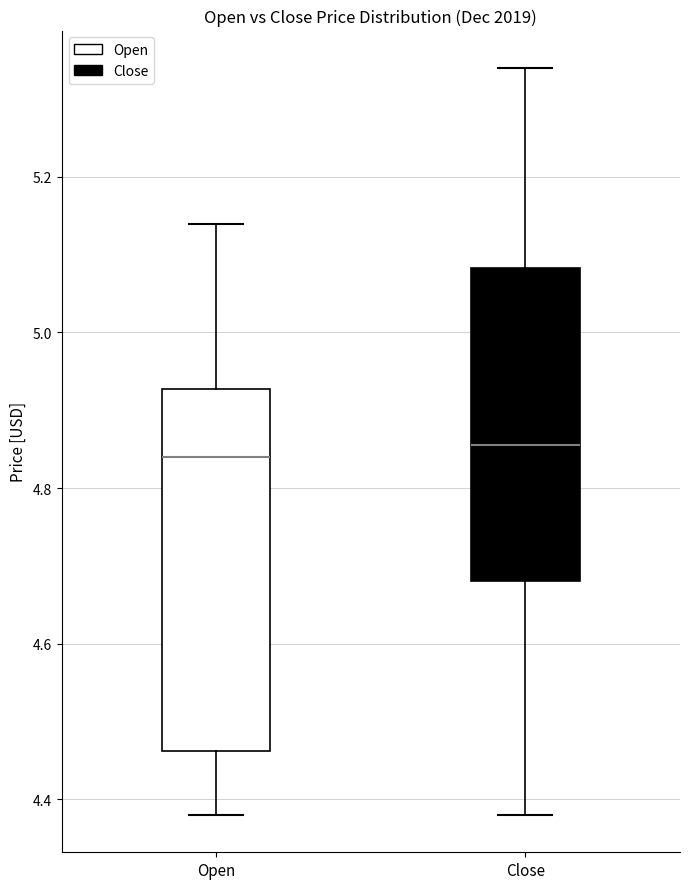

Reading left to right, read every box against the y-axis: the position of its median line, the range the box covers, and the ends of its whiskers. The values are not printed on the chart, so give them approximately, as read against the axis.

Open: median 4.84, box 4.46 to 4.92, whiskers 4.38 to 5.14
Close: median 4.86, box 4.68 to 5.08, whiskers 4.38 to 5.34